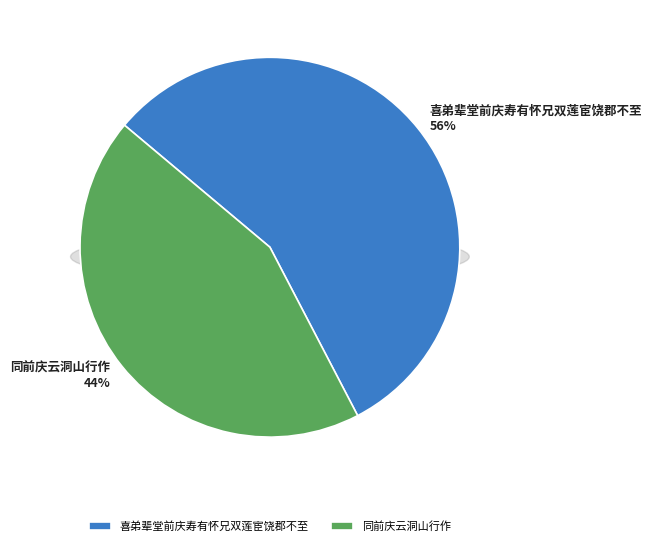

Is there a majority slice in this chart?

Yes